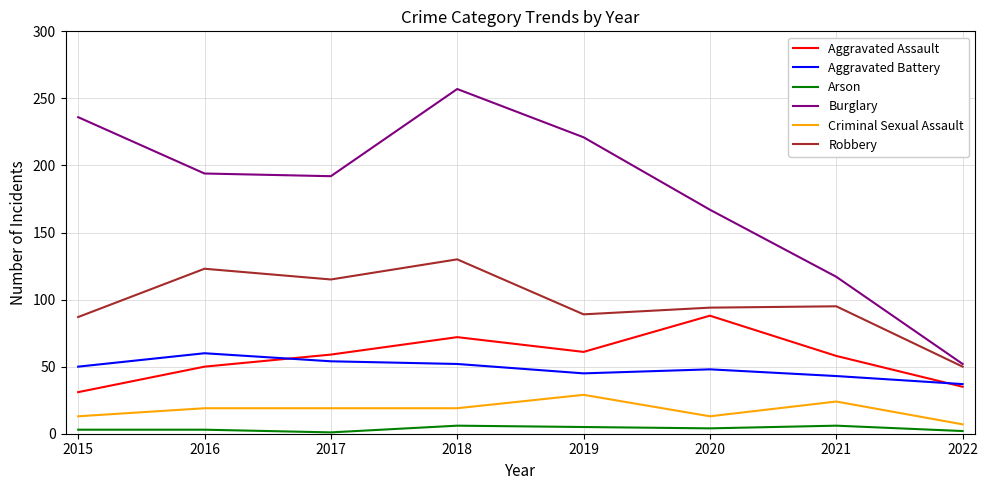

What is the greatest value displayed?

257